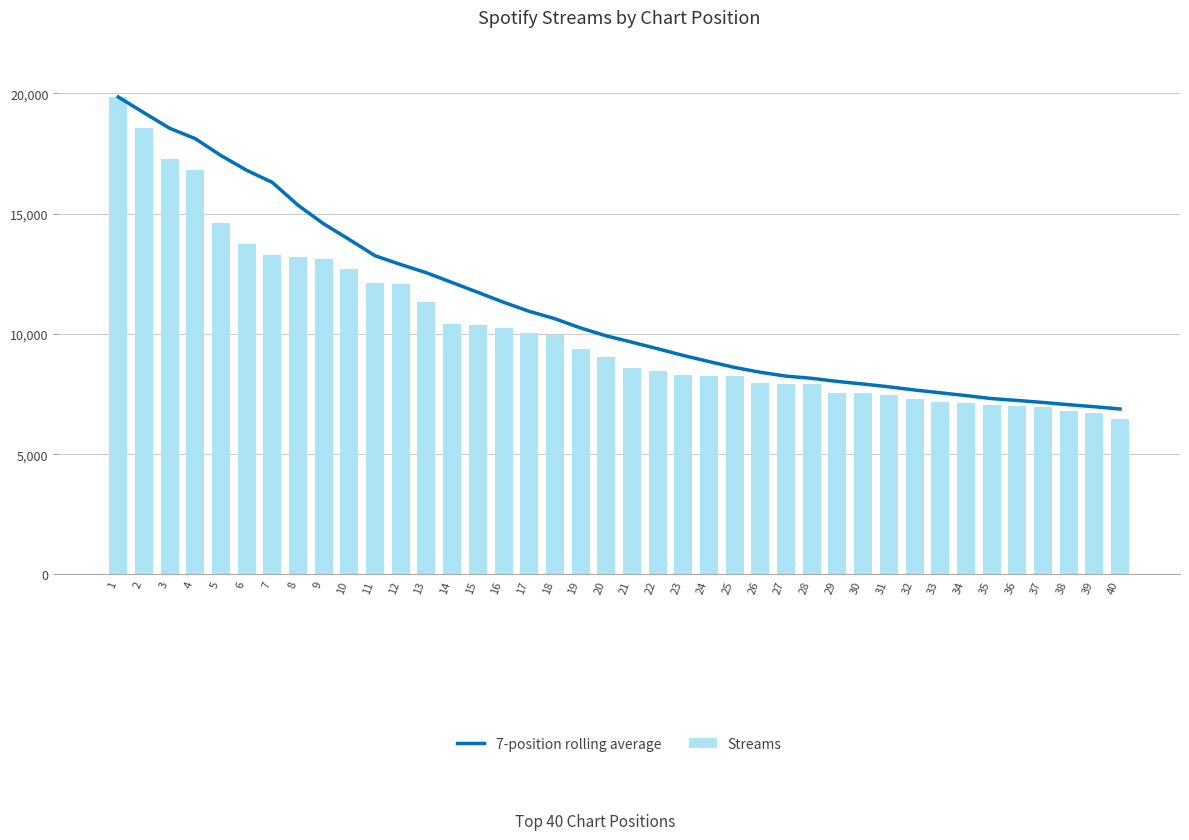

At which category does the chart reach its minimum across all series?

40